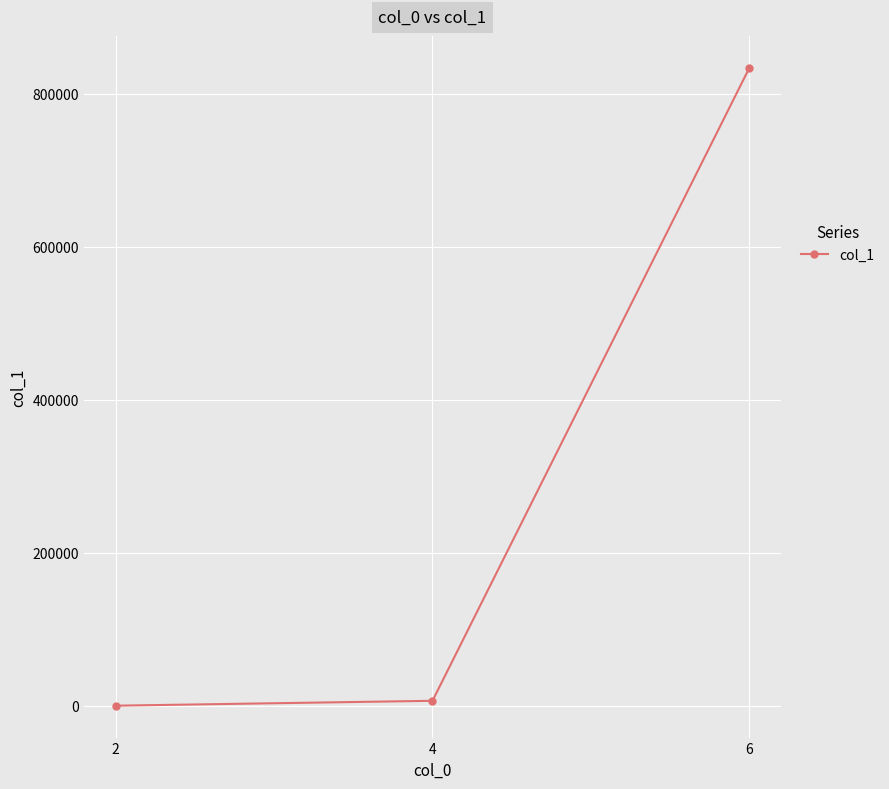

Count the number of data series in this chart.

1